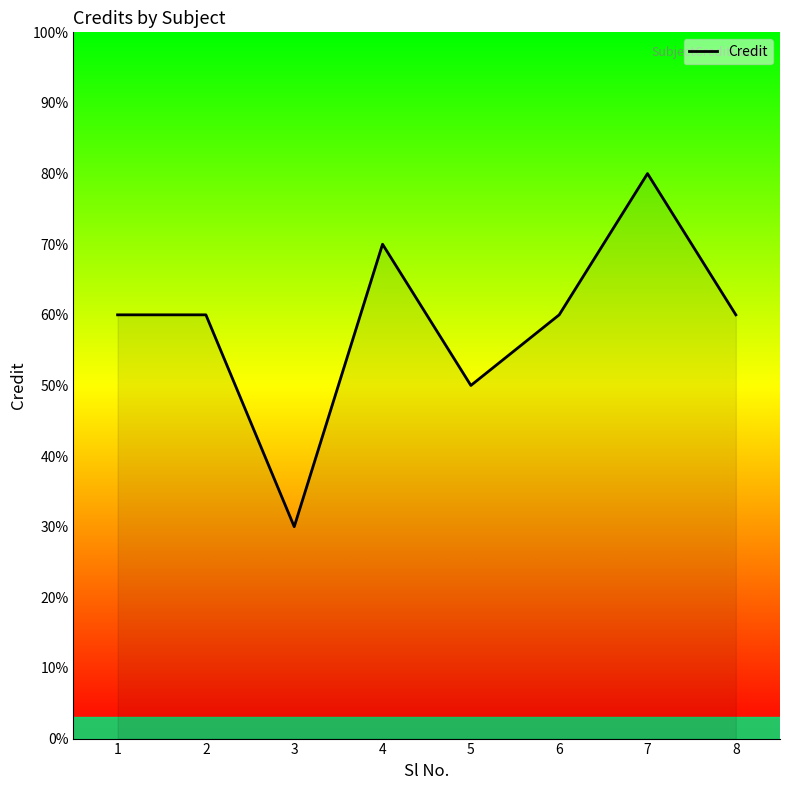

What is the difference between the second highest and second lowest values?

2